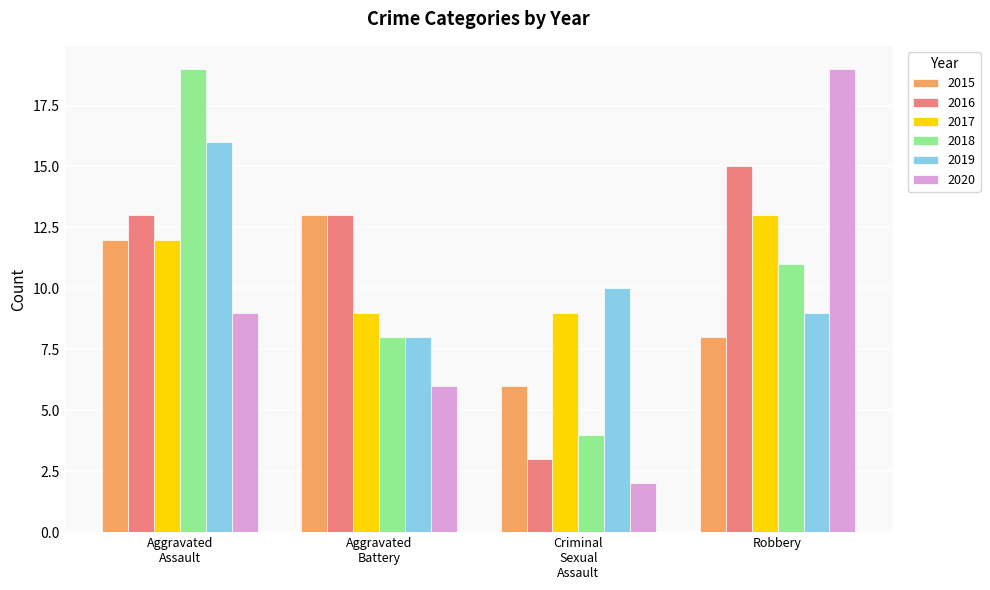

What is the maximum value for 2020?

19